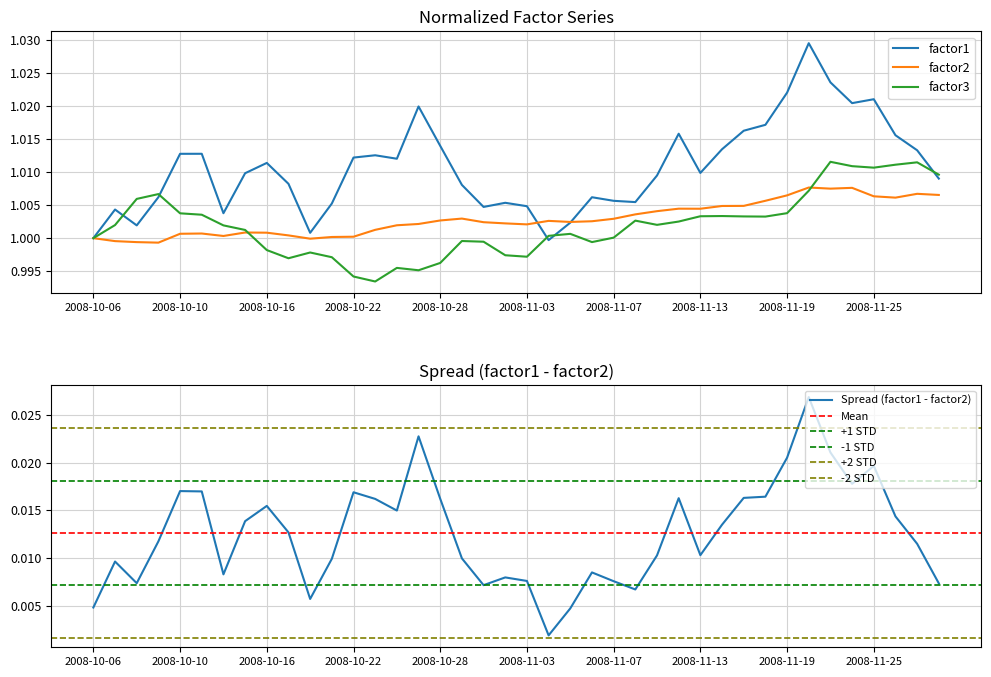

The value of factor3 at 2008-11-20 is 1.6. True or false?

False